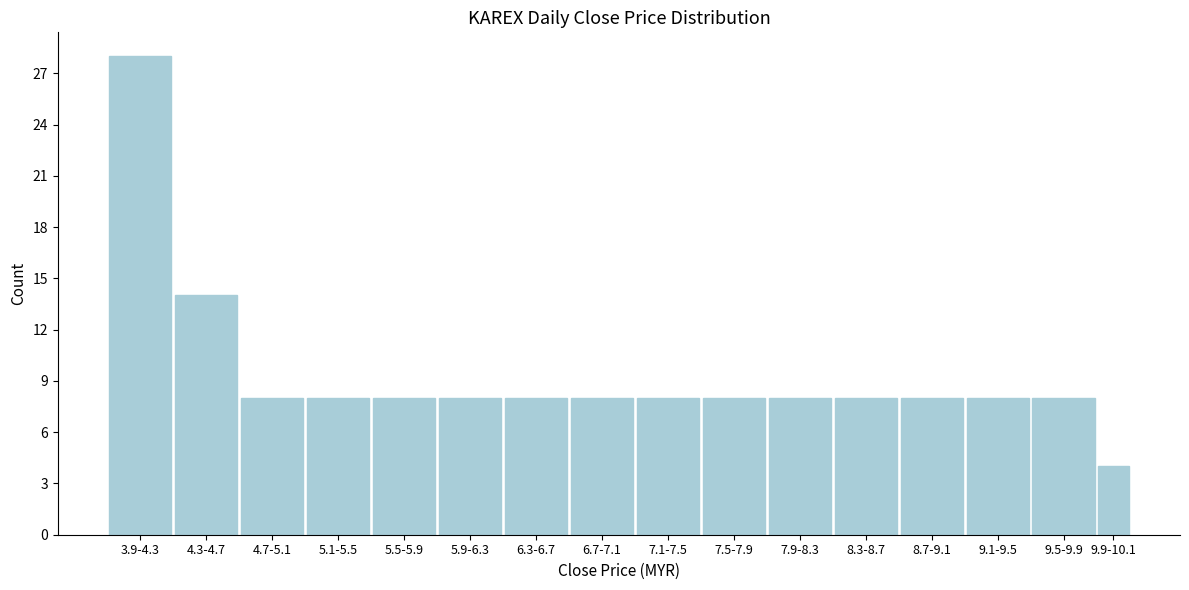

Reading left to right, extract all data points from this chart.

3.9-4.3=28	4.3-4.7=14	4.7-5.1=8	5.1-5.5=8	5.5-5.9=8	5.9-6.3=8	6.3-6.7=8	6.7-7.1=8	7.1-7.5=8	7.5-7.9=8	7.9-8.3=8	8.3-8.7=8	8.7-9.1=8	9.1-9.5=8	9.5-9.9=8	9.9-10.1=4